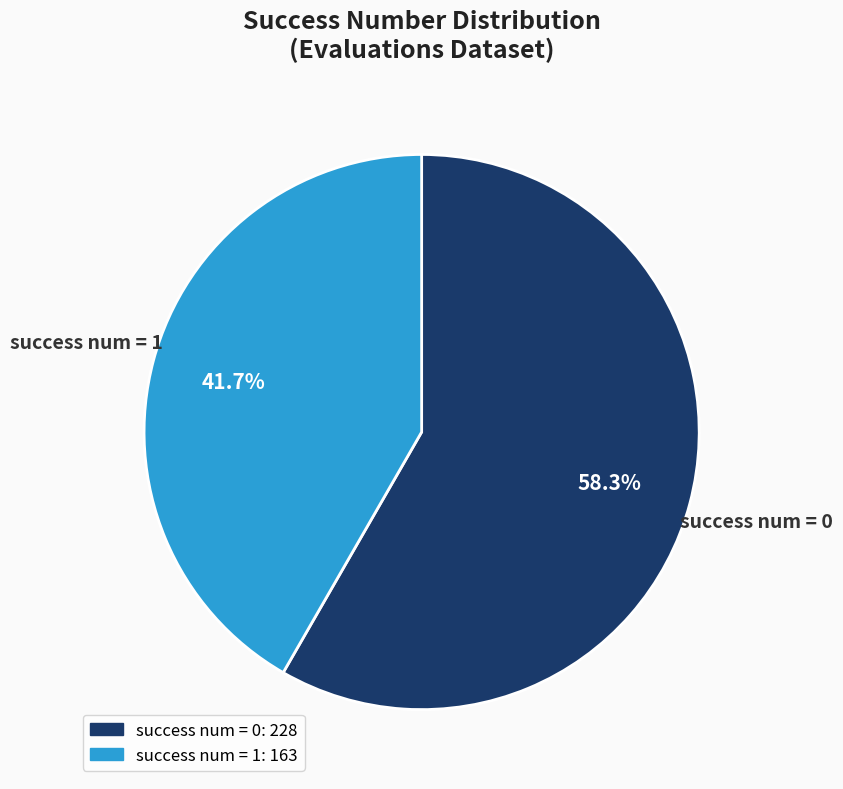

Is there a majority slice in this chart?

Yes